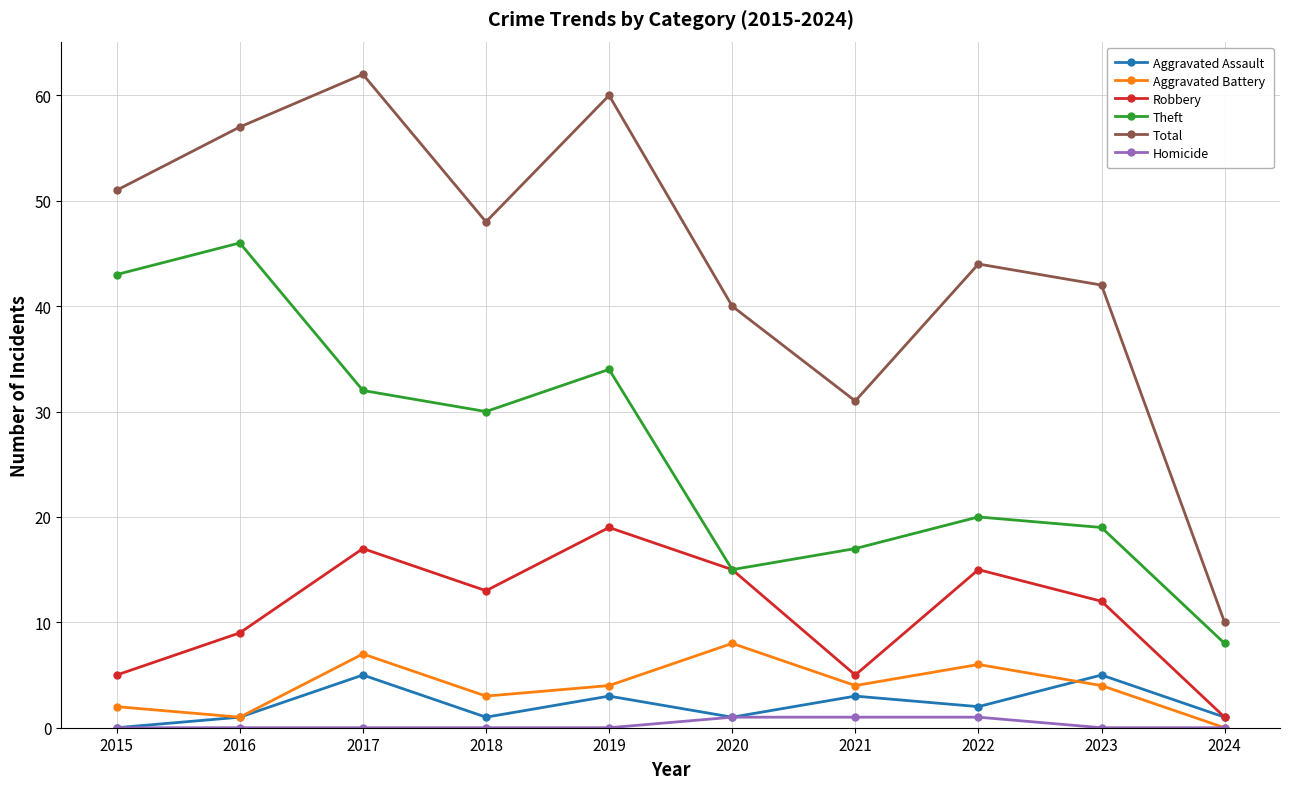

At how many categories does at least one series exceed 30?

9